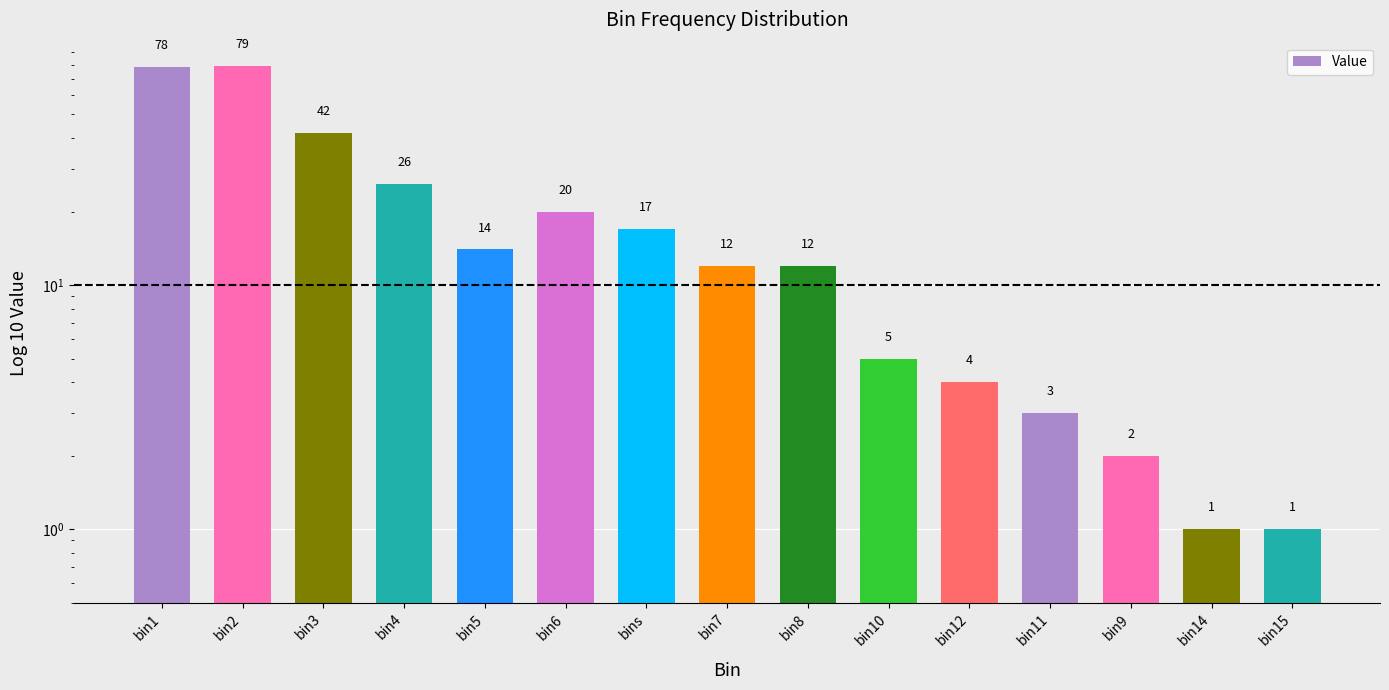

Which label corresponds to the largest value in the chart?

bin2